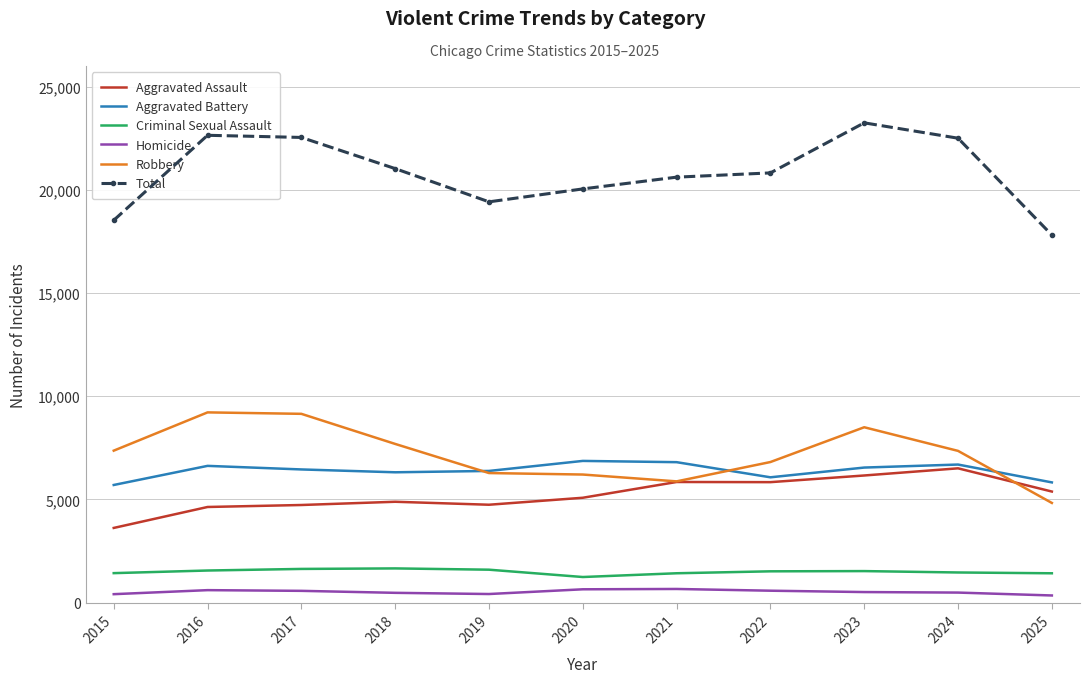

Which series has the largest total across all categories?

Total